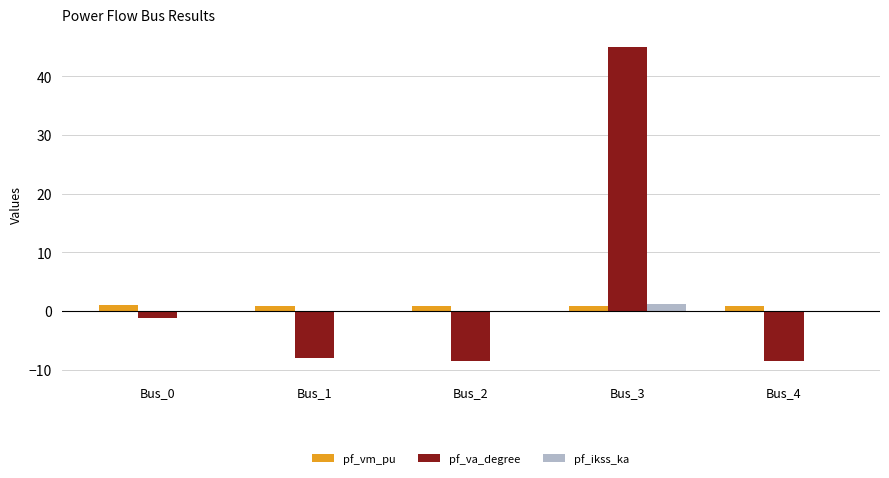

Which series has the largest range (max minus min)?

pf_va_degree